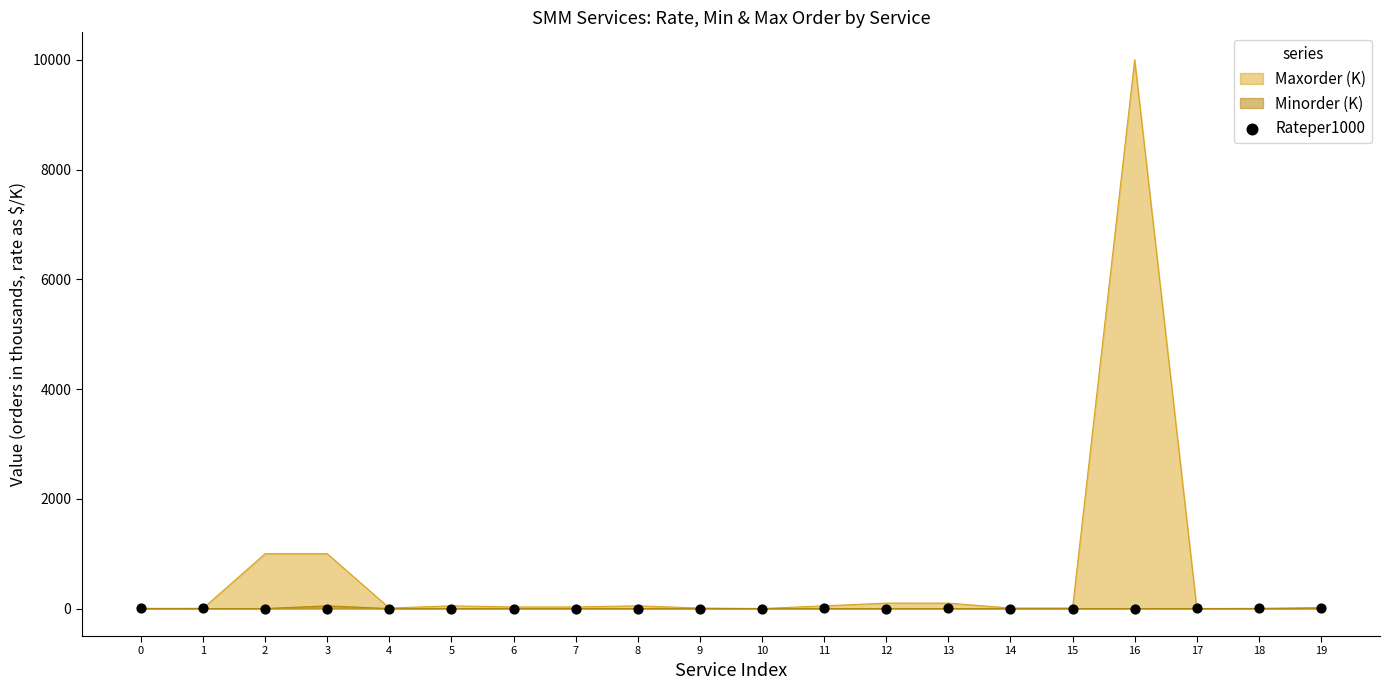

What is the change in value from 8 to 15?

+0.2